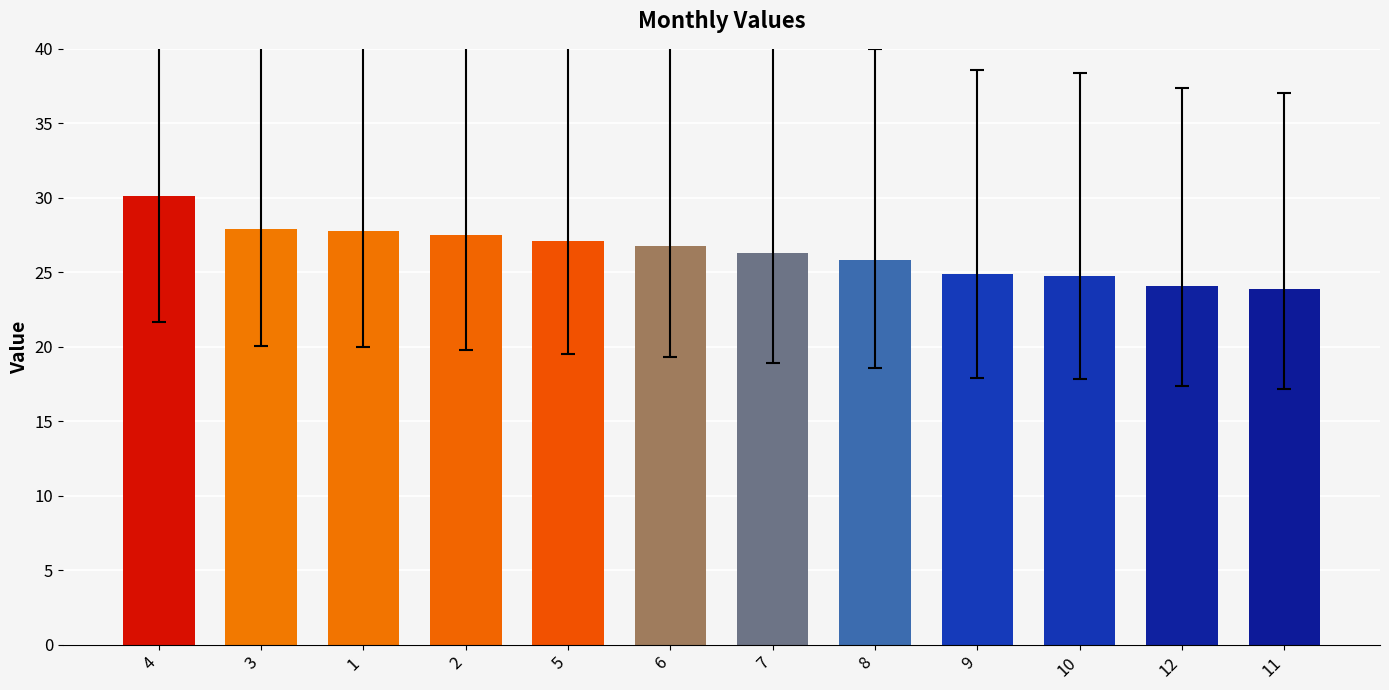

The value at 1 is 46.1. True or false?

False